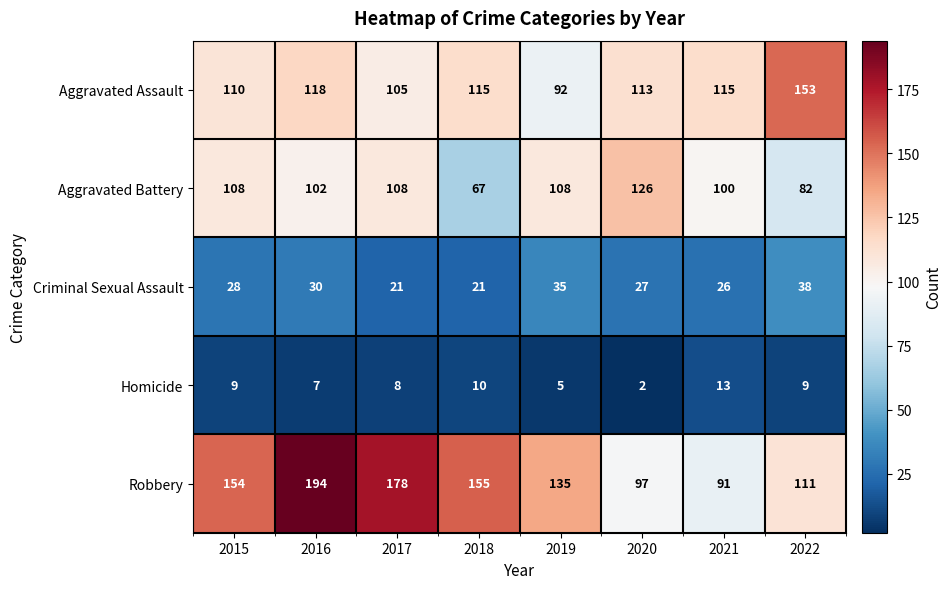

At which label is Homicide closest to 7?

2016